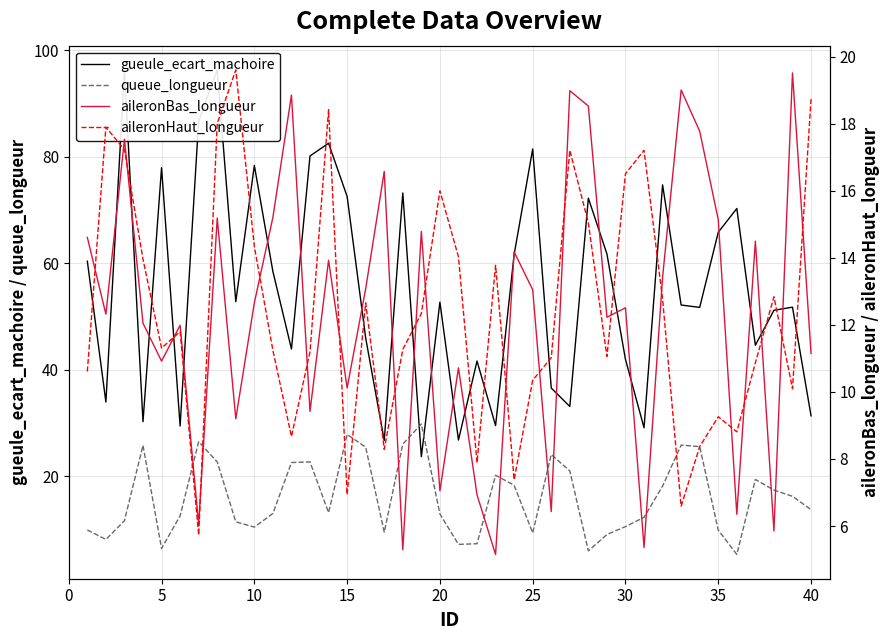

Which series has the largest range (max minus min)?

gueule_ecart_machoire